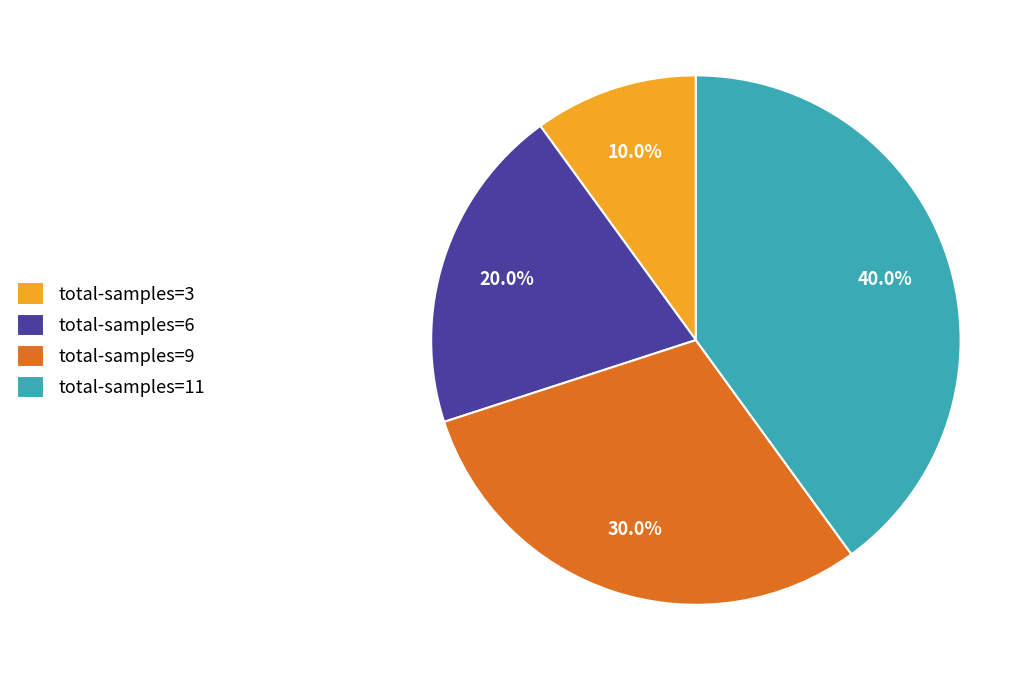

Which category has the biggest portion of the pie?

total-samples=11